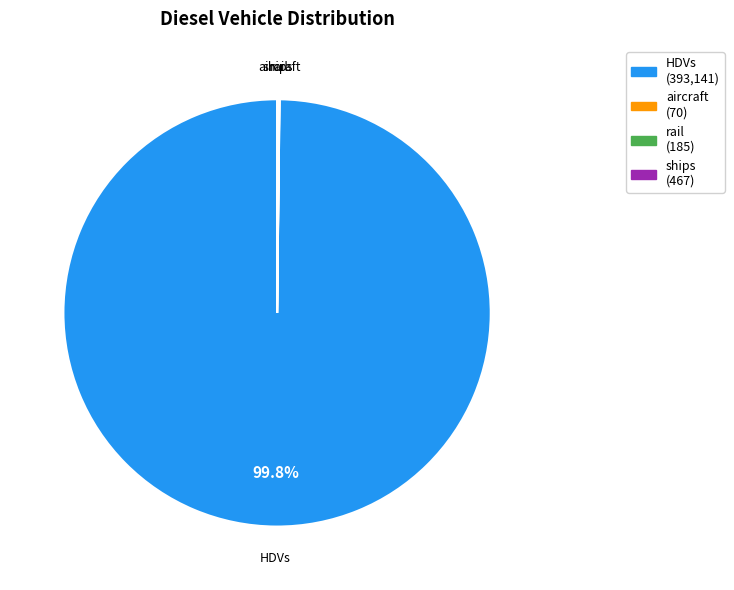

Which slice is the largest?

HDVs